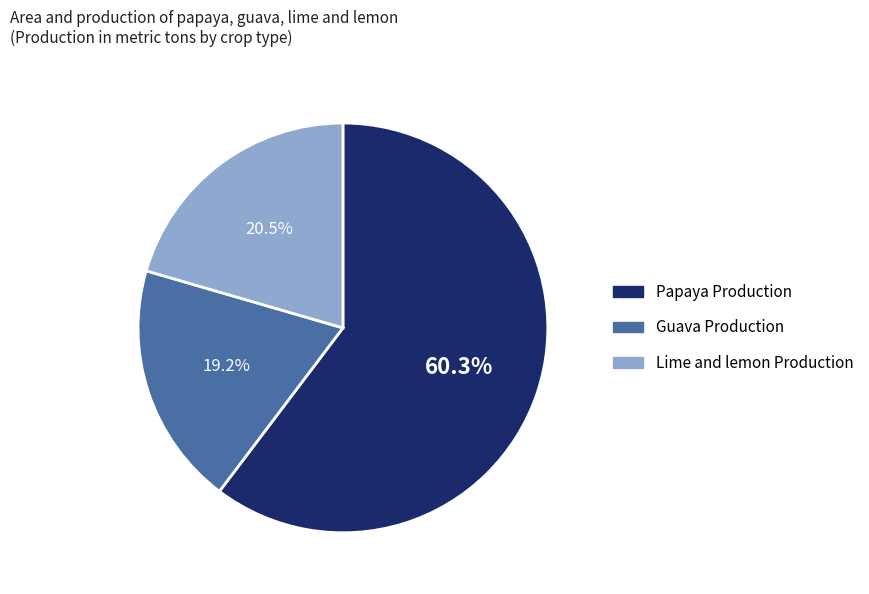

How many slices are in this pie chart?

3